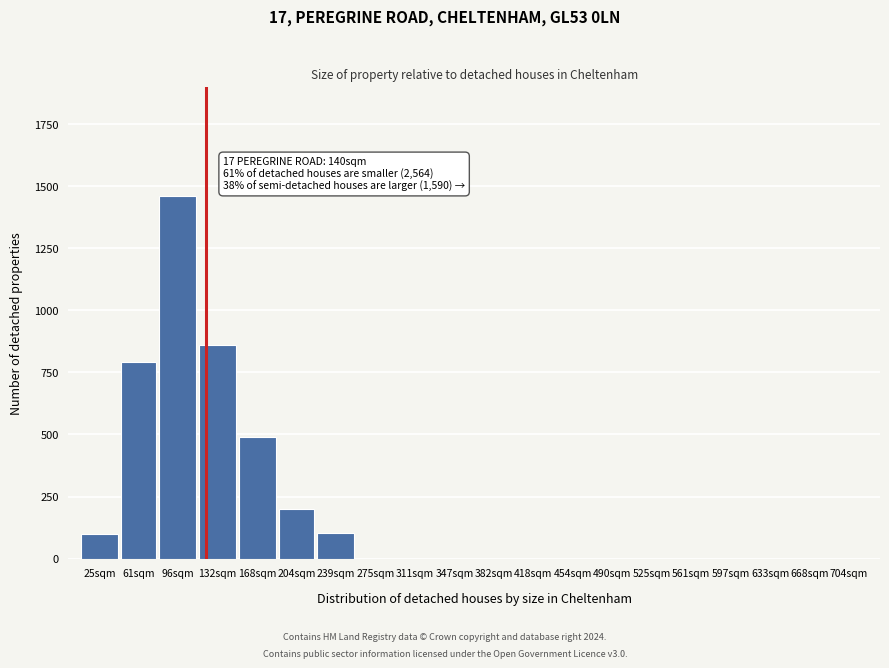

What is the change in value from 132sqm to 597sqm?

-860